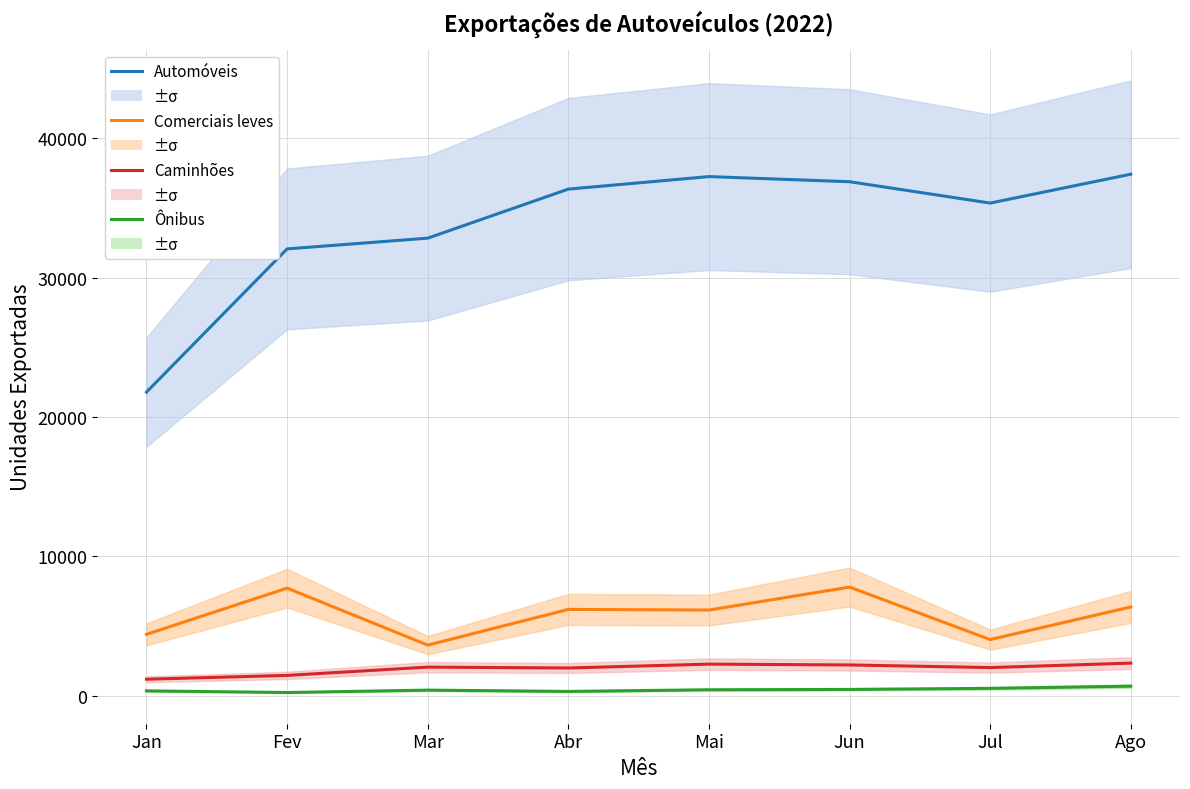

Reading left to right, what are all the values shown in this chart?

Automóveis: Jan=21780	Fev=32052	Mar=32823	Abr=36341	Mai=37239	Jun=36872	Jul=35339	Ago=37411
Comerciais leves: Jan=4402	Fev=7715	Mar=3628	Abr=6189	Mai=6144	Jun=7791	Jul=4025	Ago=6366
Caminhões: Jan=1181	Fev=1455	Mar=2049	Abr=1986	Mai=2263	Jun=2204	Jul=2017	Ago=2335
Ônibus: Jan=345	Fev=227	Mar=398	Abr=305	Mai=423	Jun=448	Jul=525	Ago=681